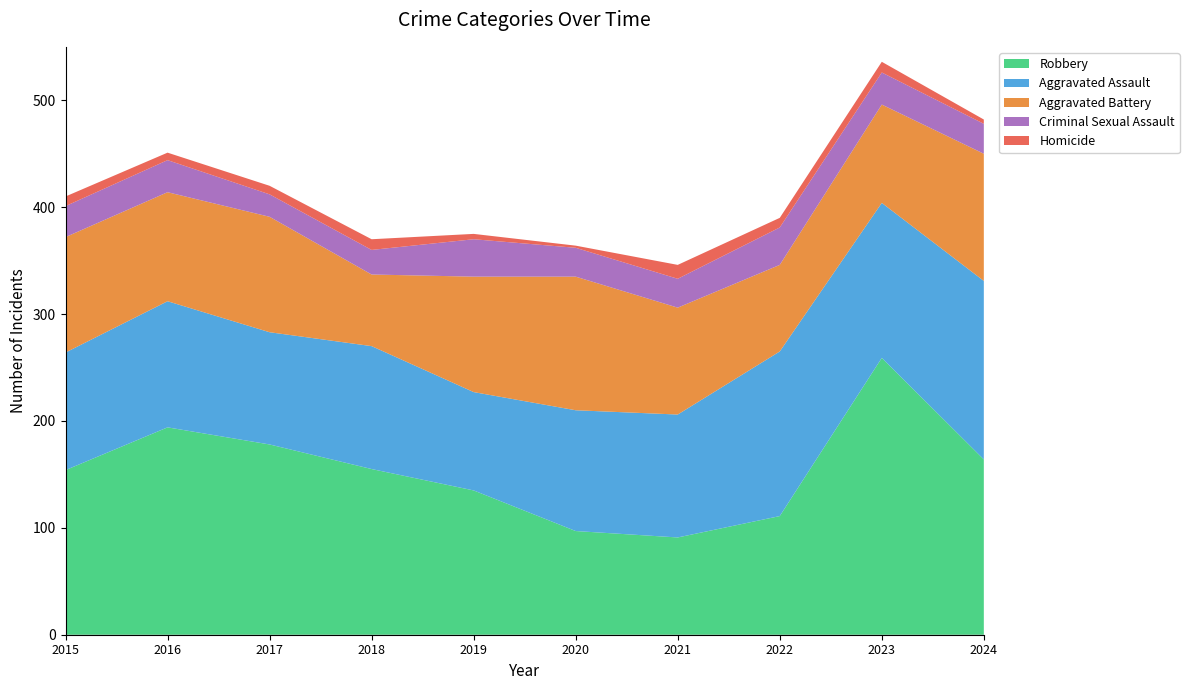

Reading right to left, transcribe all the data shown in this chart.

Aggravated Assault: 2024=167	2023=145	2022=154	2021=115	2020=113	2019=92	2018=115	2017=105	2016=118	2015=110
Aggravated Battery: 2024=119	2023=92	2022=81	2021=100	2020=125	2019=108	2018=67	2017=108	2016=102	2015=108
Criminal Sexual Assault: 2024=28	2023=30	2022=35	2021=27	2020=27	2019=35	2018=23	2017=21	2016=30	2015=29
Homicide: 2024=4	2023=10	2022=9	2021=13	2020=2	2019=5	2018=10	2017=8	2016=7	2015=9
Robbery: 2024=164	2023=259	2022=111	2021=91	2020=97	2019=135	2018=155	2017=178	2016=194	2015=154